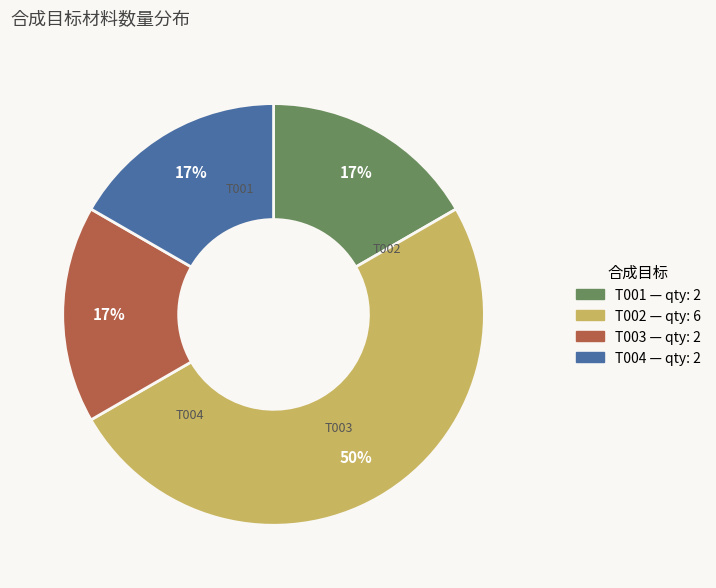

Which slice is the largest?

T002